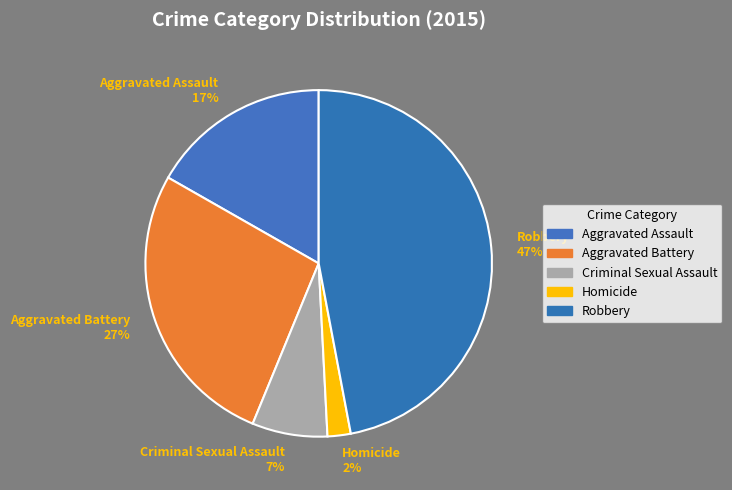

How many slices are in this pie chart?

5